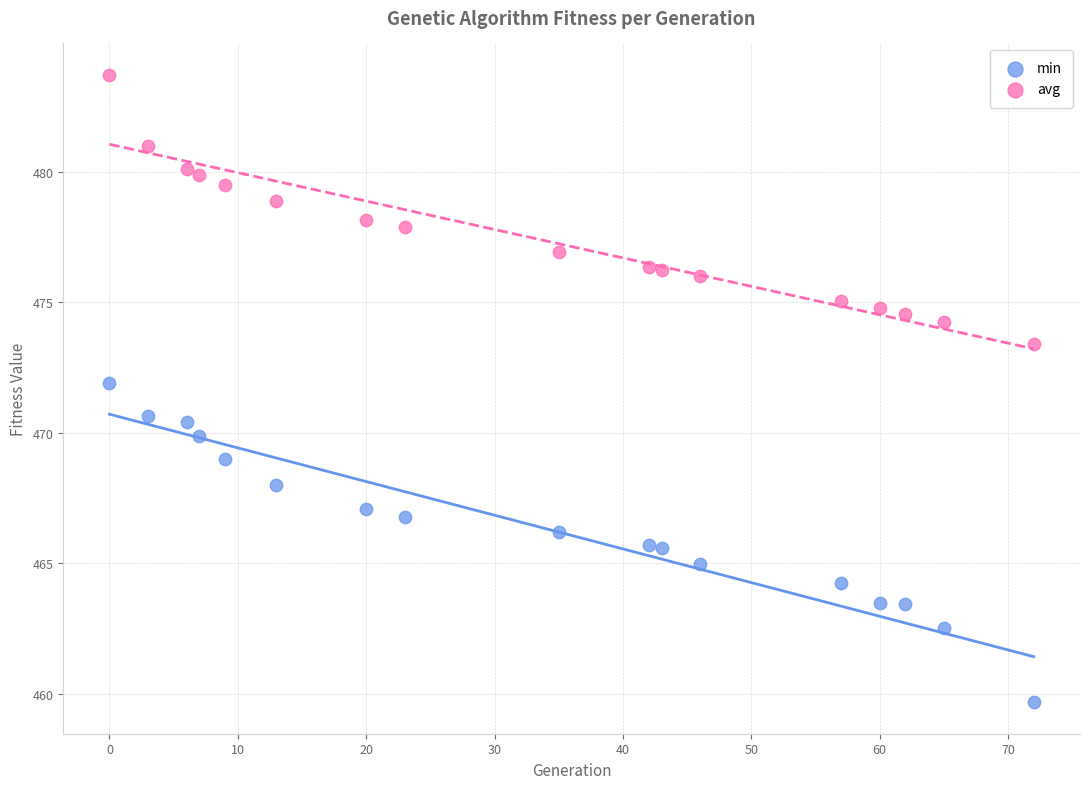

Across all data points, what is the range of Y values (max minus min)?

24.0